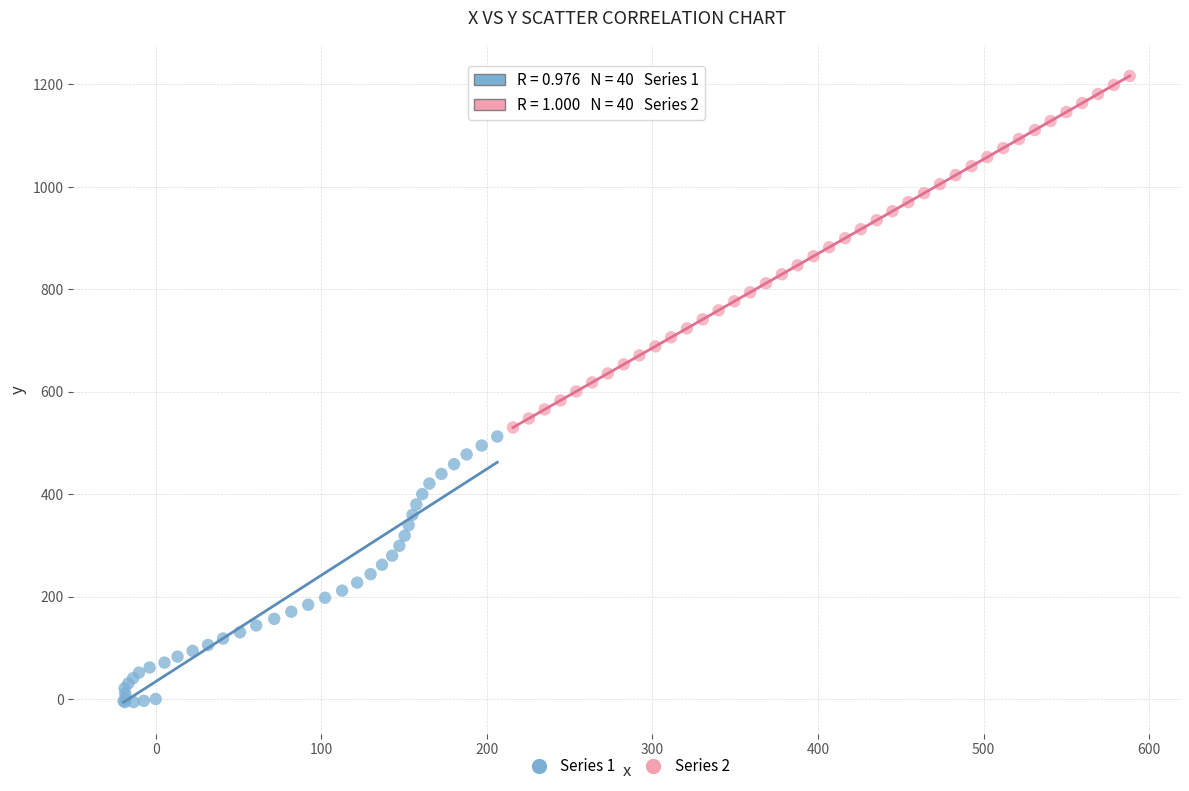

What are all the series names shown in the legend?

Series 1, Series 2